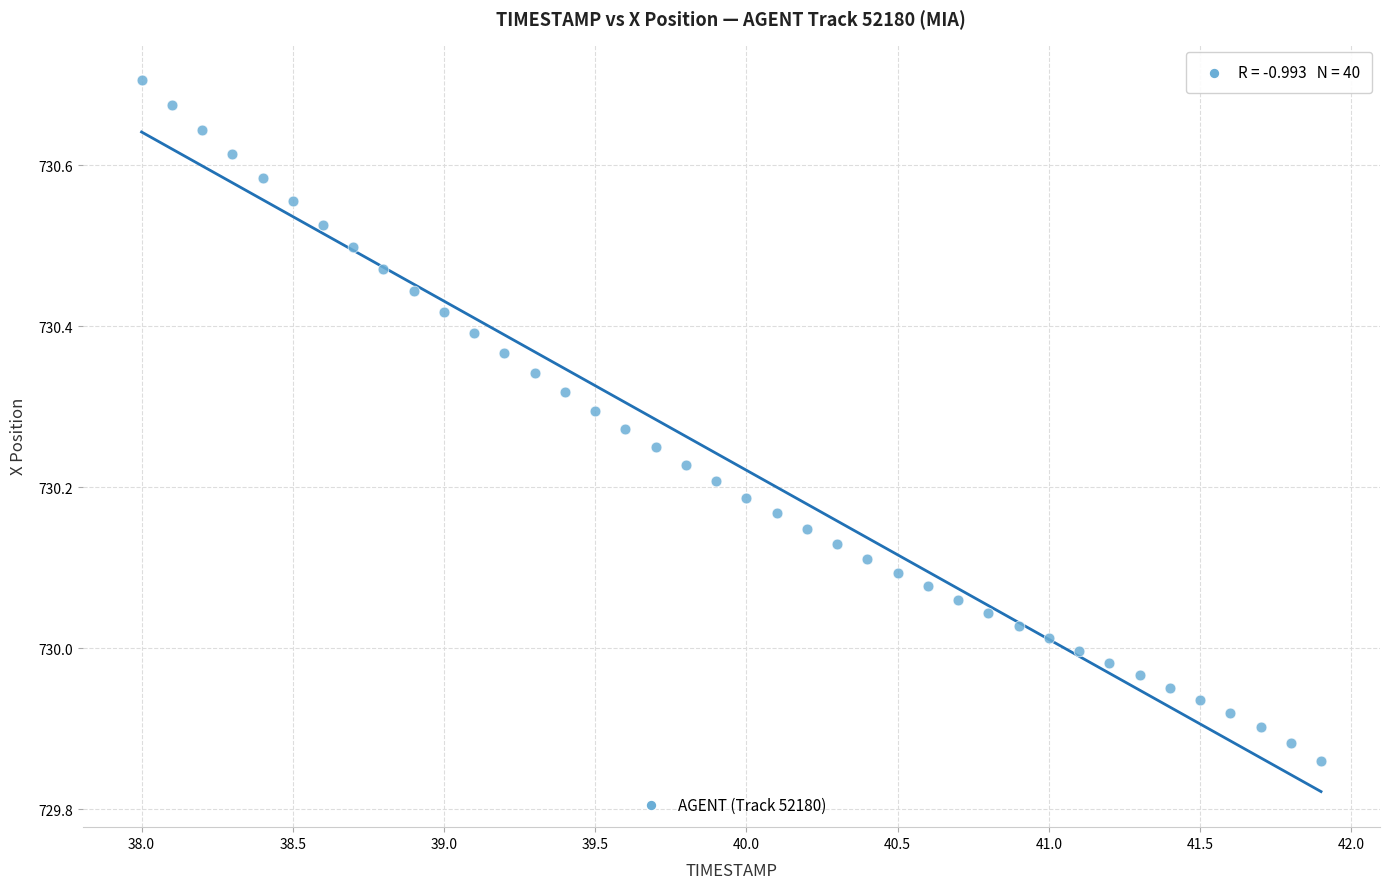

What is the range of X values (max minus min)?

3.9